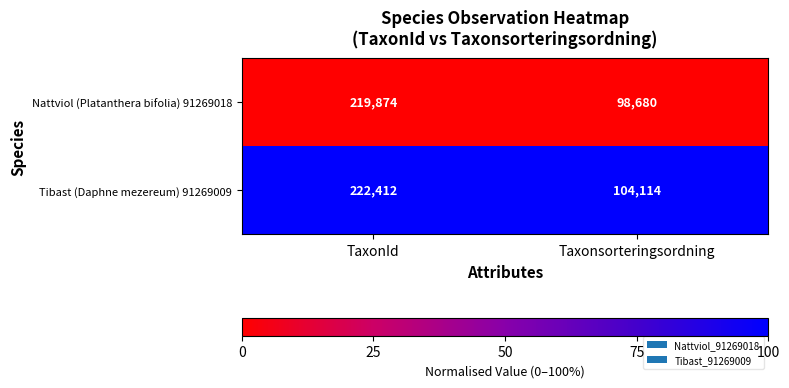

Reading left to right, what are all the values shown in this chart?

Nattviol (Platanthera bifolia) 91269018: 219874	98680
Tibast (Daphne mezereum) 91269009: 222412	104114